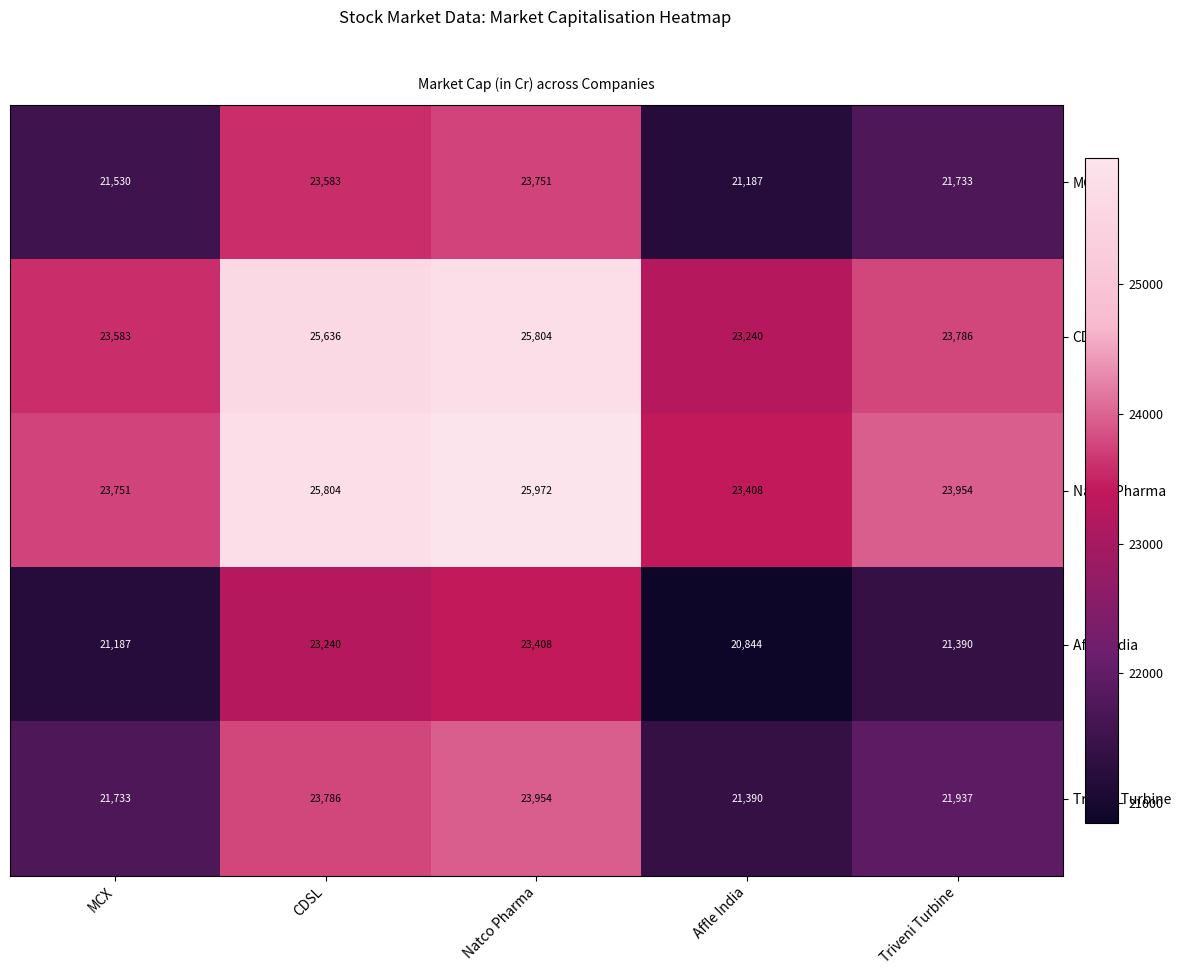

Which category has the lowest value across all series?

Affle India